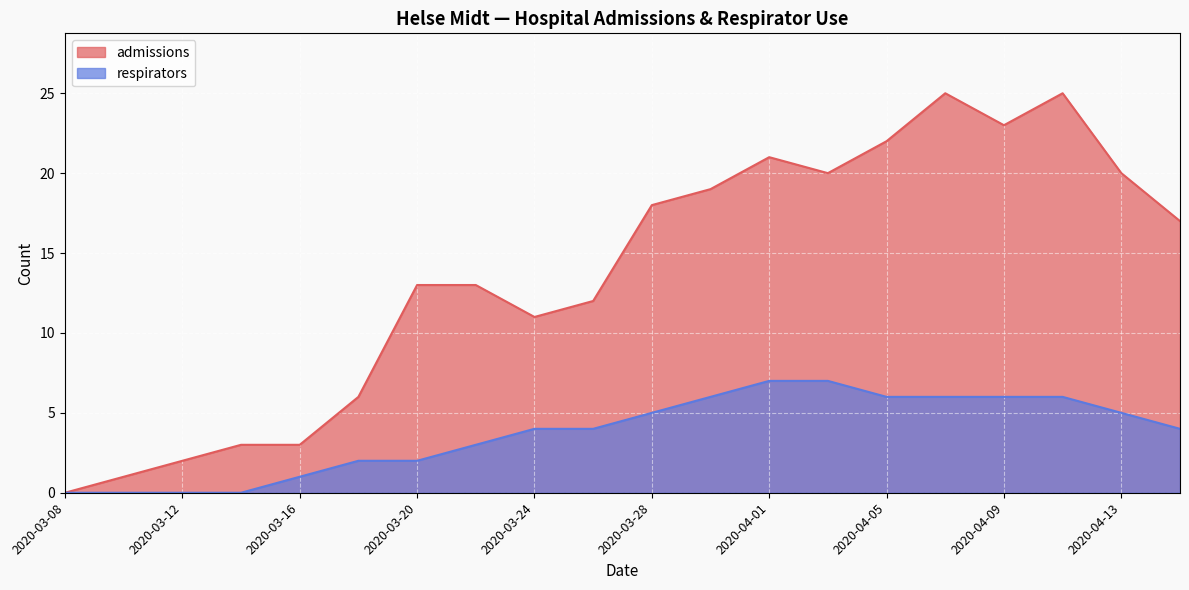

The respirators series shows 5 at 2020-03-22. True or false?

False